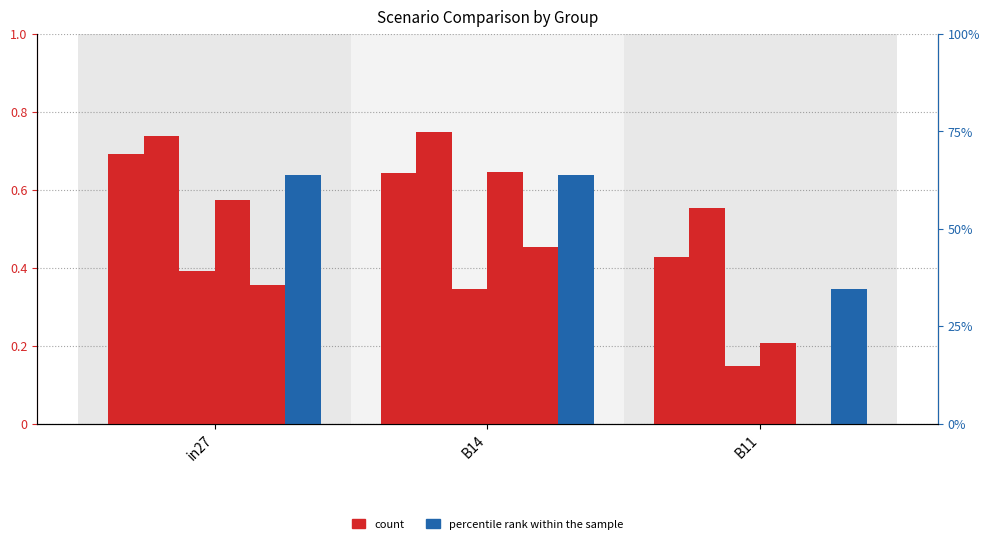

True or false: job759_scenario4_1755 has a value of 0.2 at B11.

False